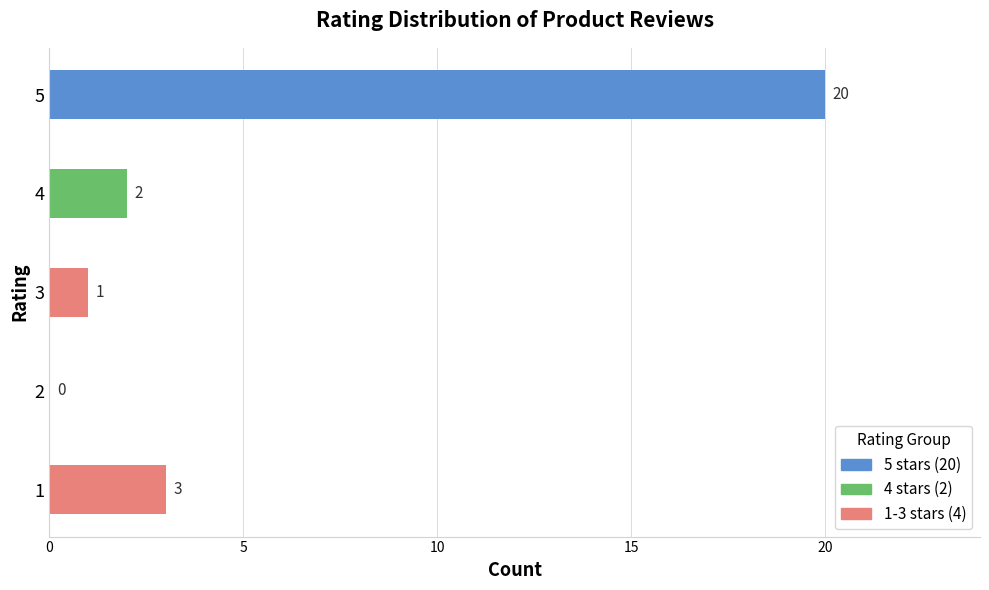

What is the sum of the values at 1 and 4?

5